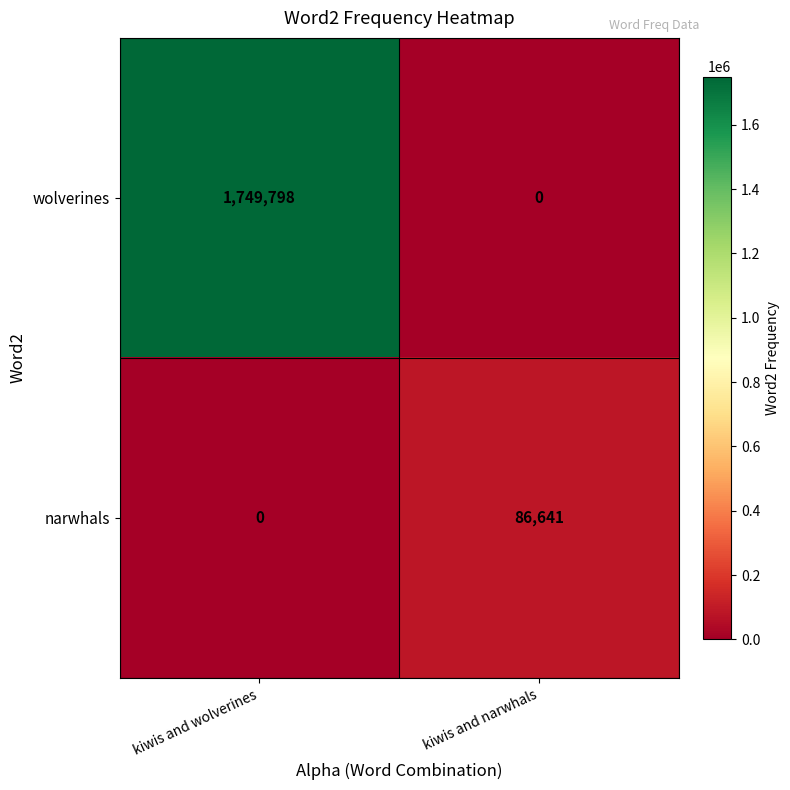

Reading right to left, extract all data points from this chart.

wolverines: 0	1749798
narwhals: 86641	0